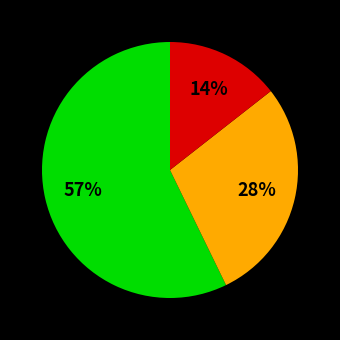

Is there a majority slice in this chart?

Yes